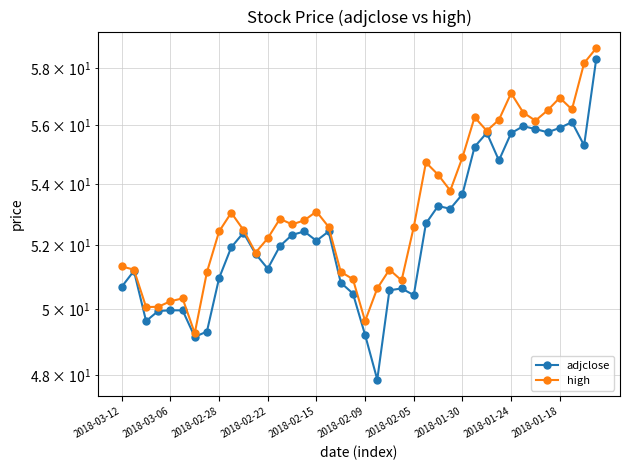

The adjclose series shows 72.1 at 2018-02-22. True or false?

False